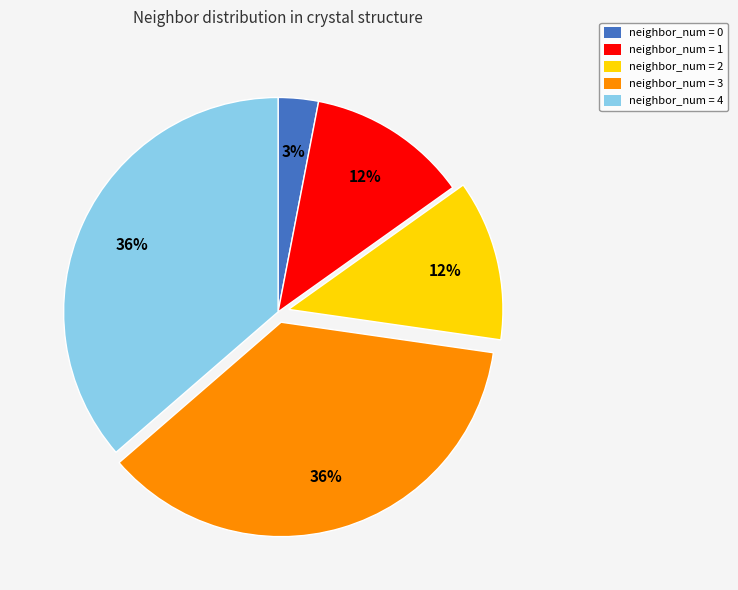

Is the sum of neighbor_num = 2 and neighbor_num = 1 greater than half?

No